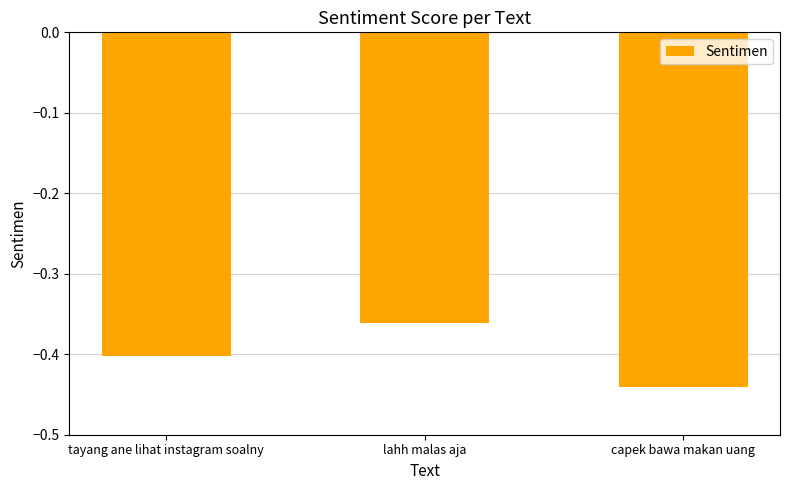

What is the sum of the values at lahh malas aja and capek bawa makan uang?

-0.8